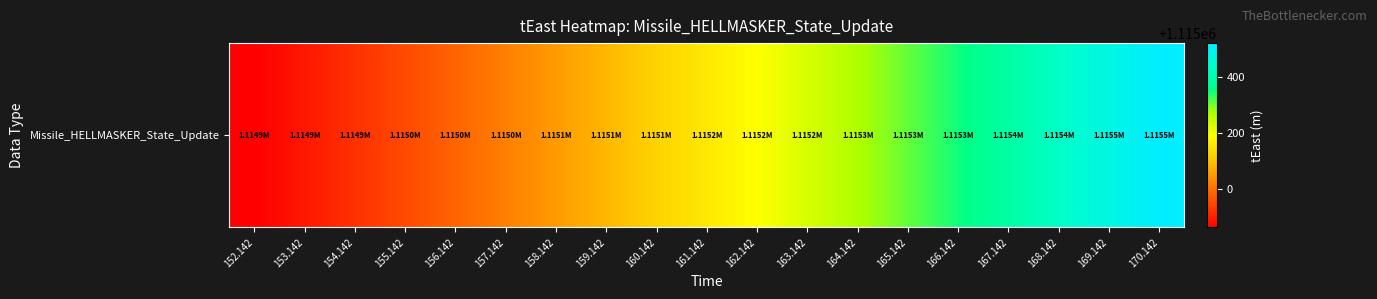

Is it true that the value at 152.142 is 433875.4?

False